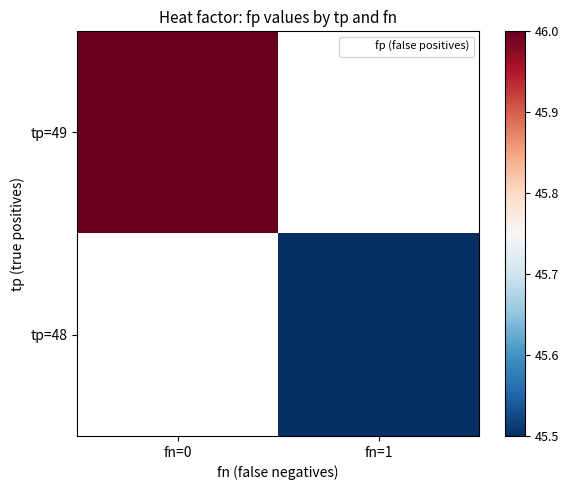

What is the minimum value for tp=49?

46.0